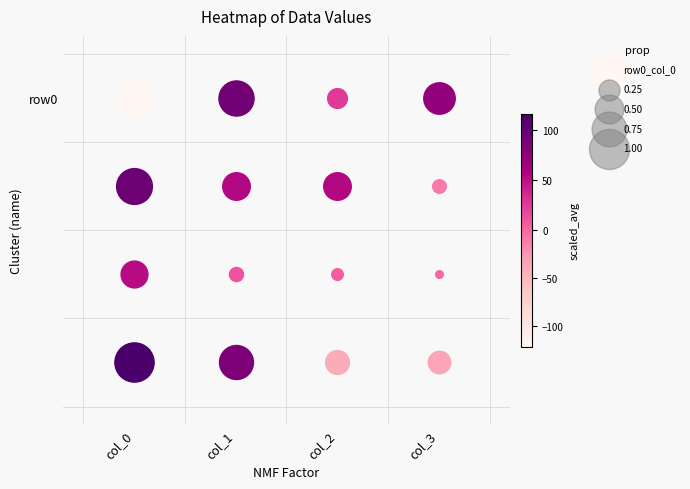

Which series has the largest total across all categories?

row1